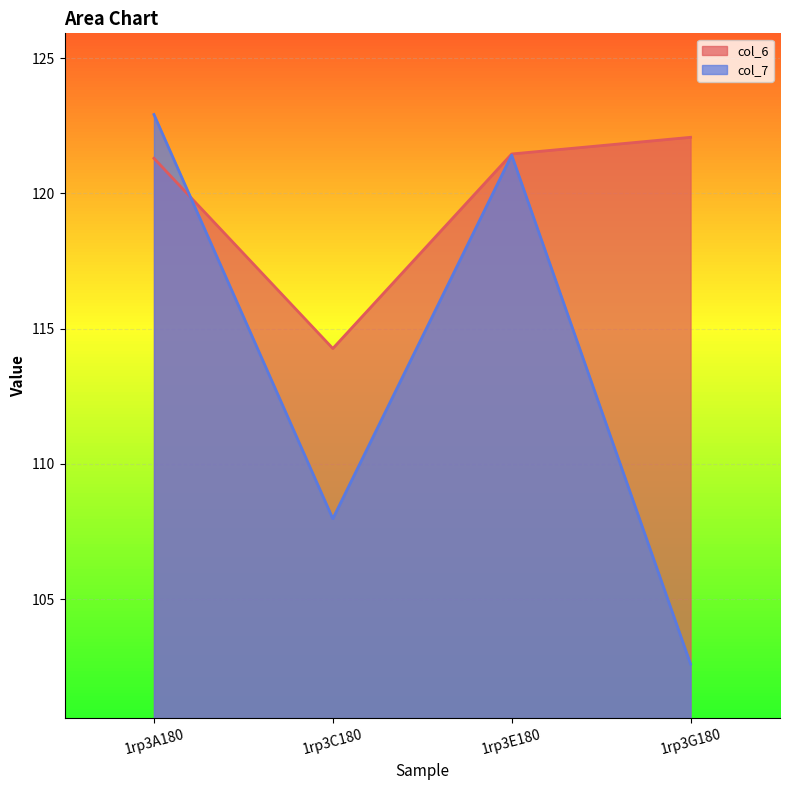

What is the average value of the col_7 series?

113.7